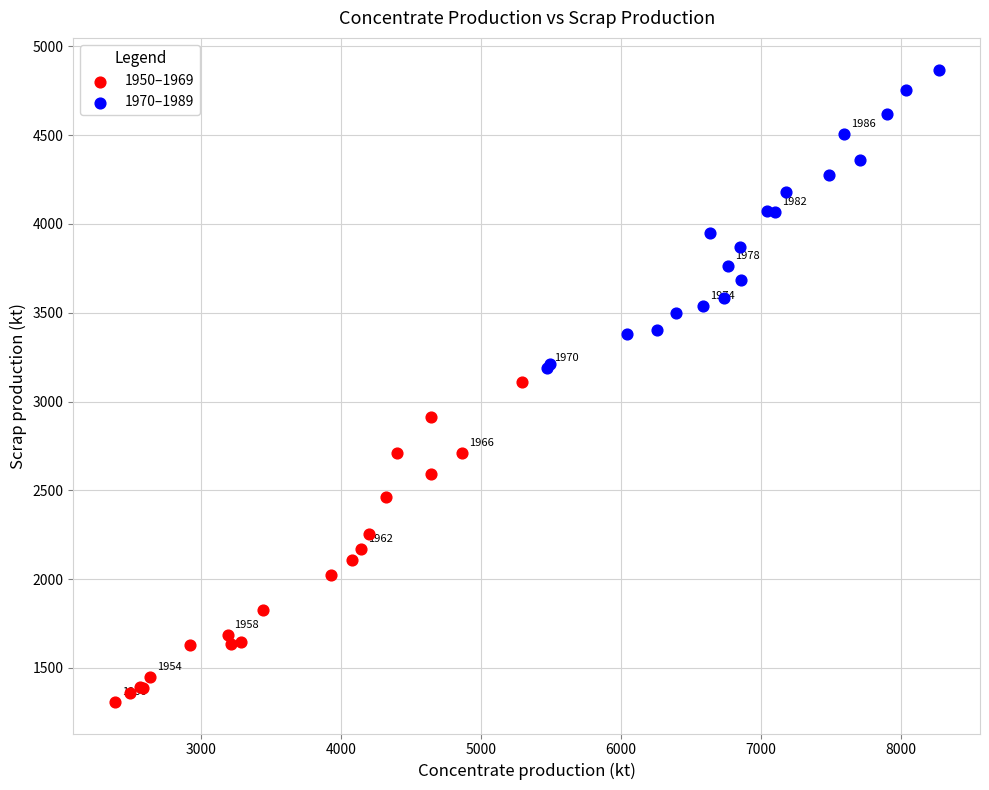

Which series reaches the maximum Y coordinate?

1970–1989